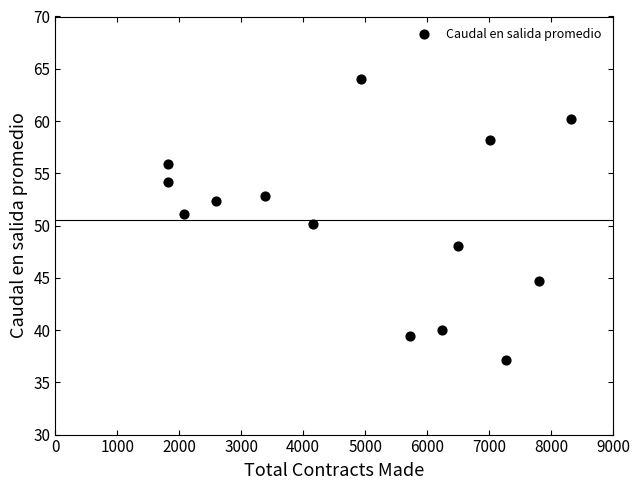

What is the range of X values (max minus min)?

6500.0